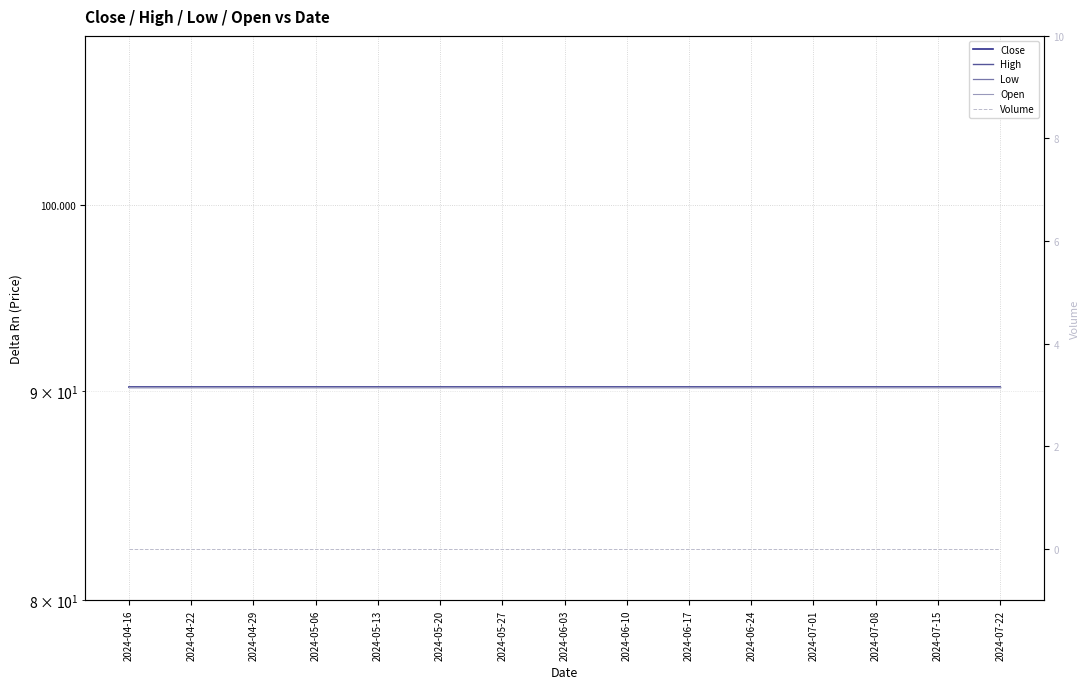

How many categories are shown in the chart?

15